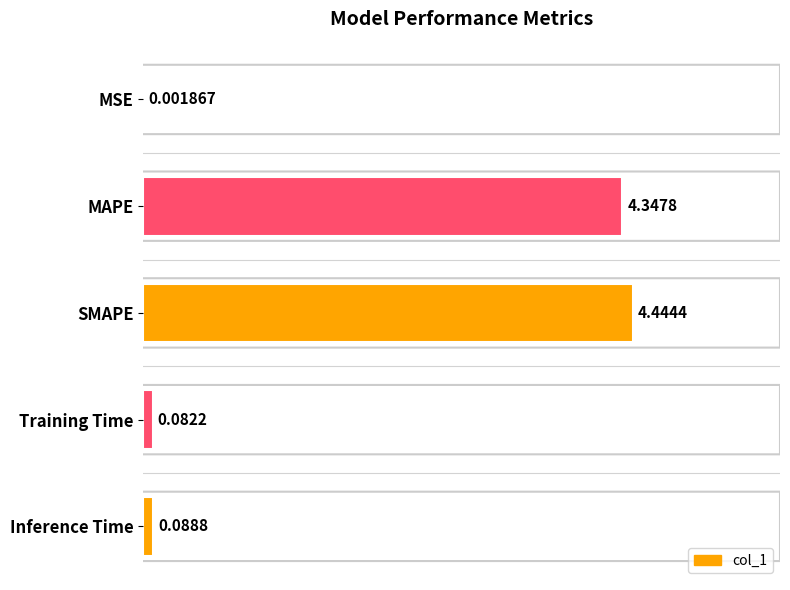

What is the sum of the values at SMAPE and Training Time?

4.5